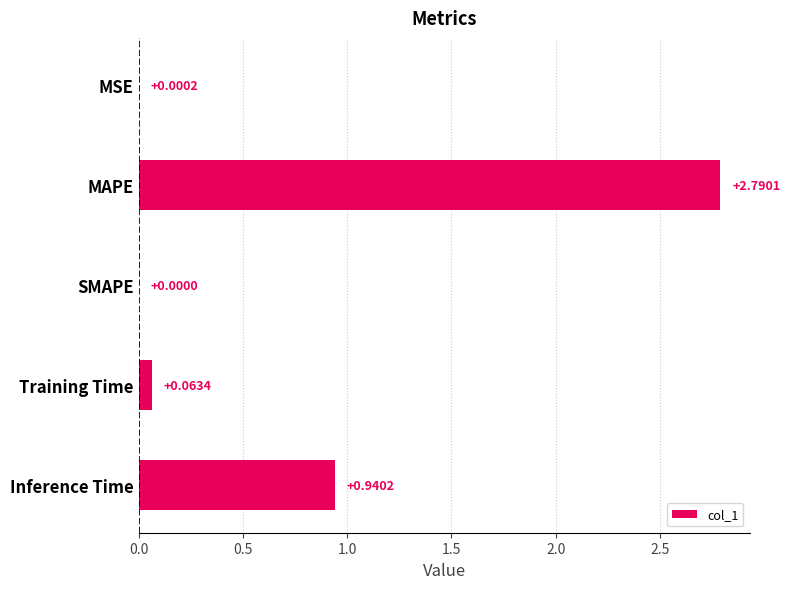

Are the bars horizontal?

Yes